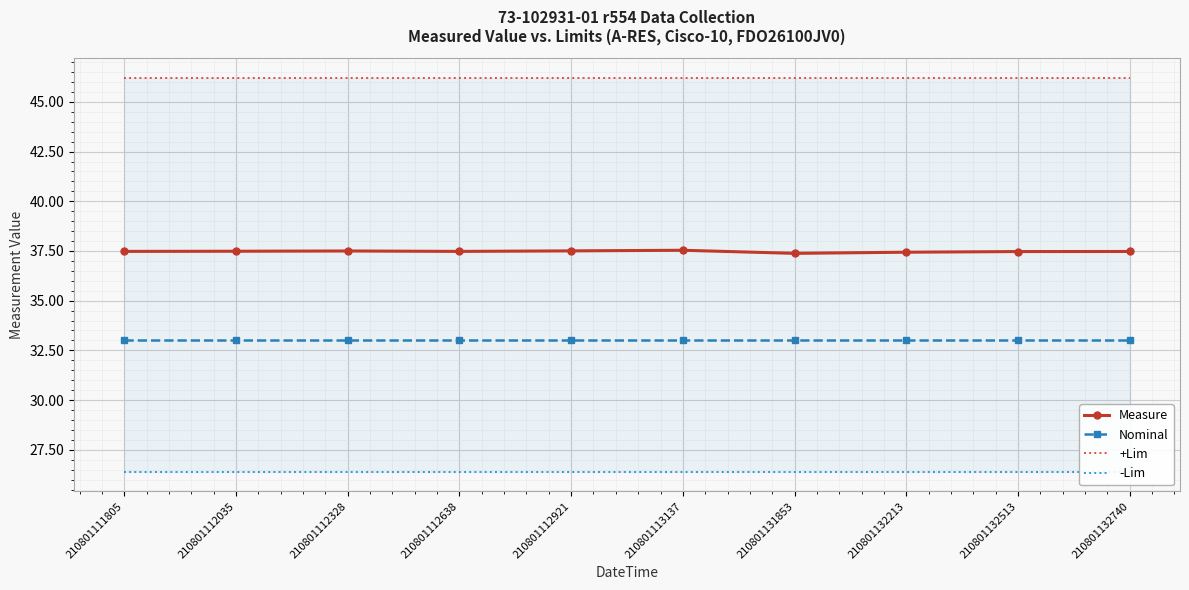

Which series has the largest range (max minus min)?

Measure